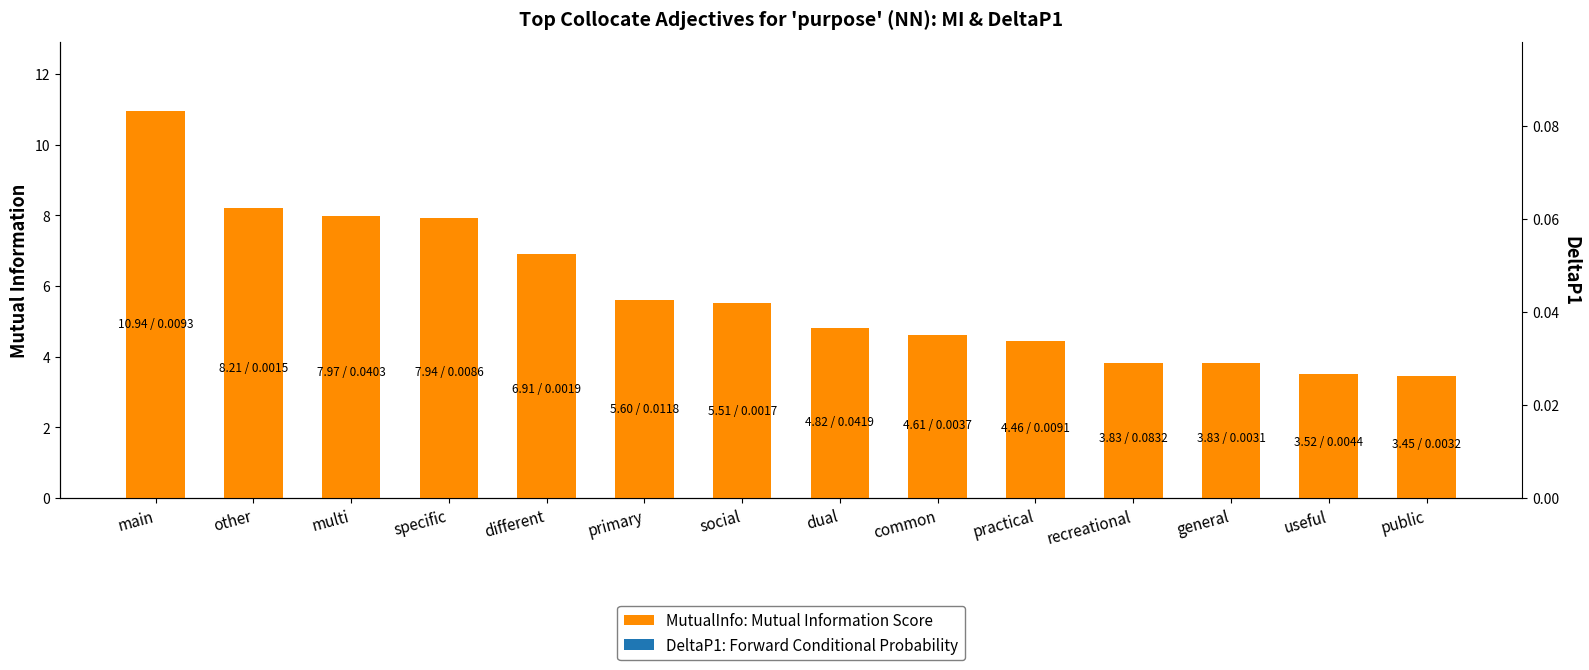

What is the sum of all values?

81.6